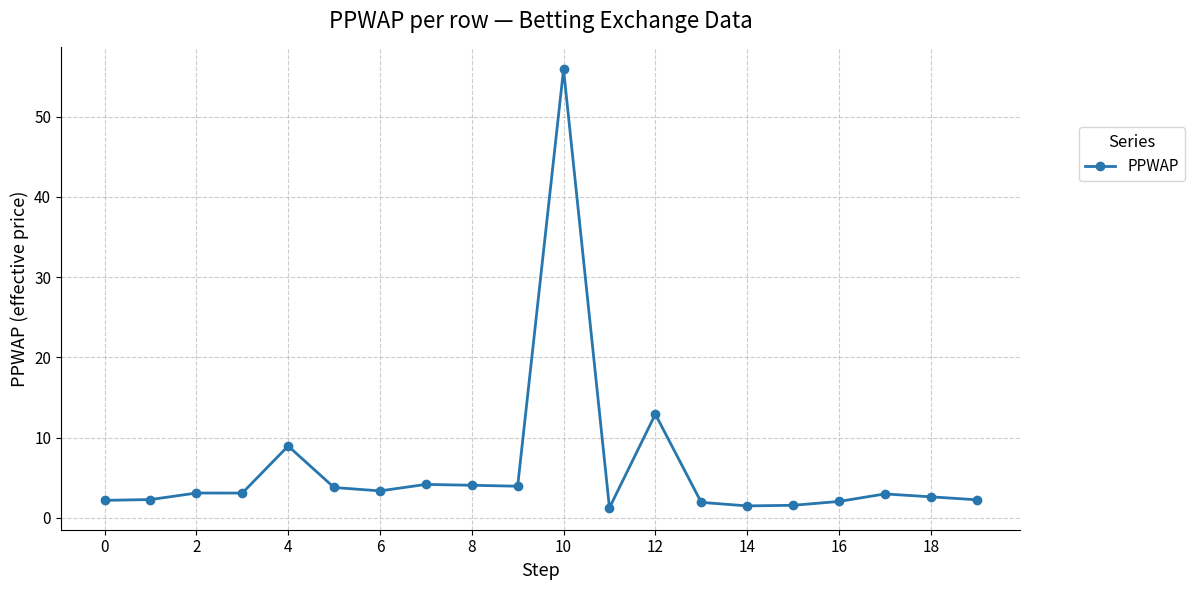

What is the maximum value shown in the chart?

55.9